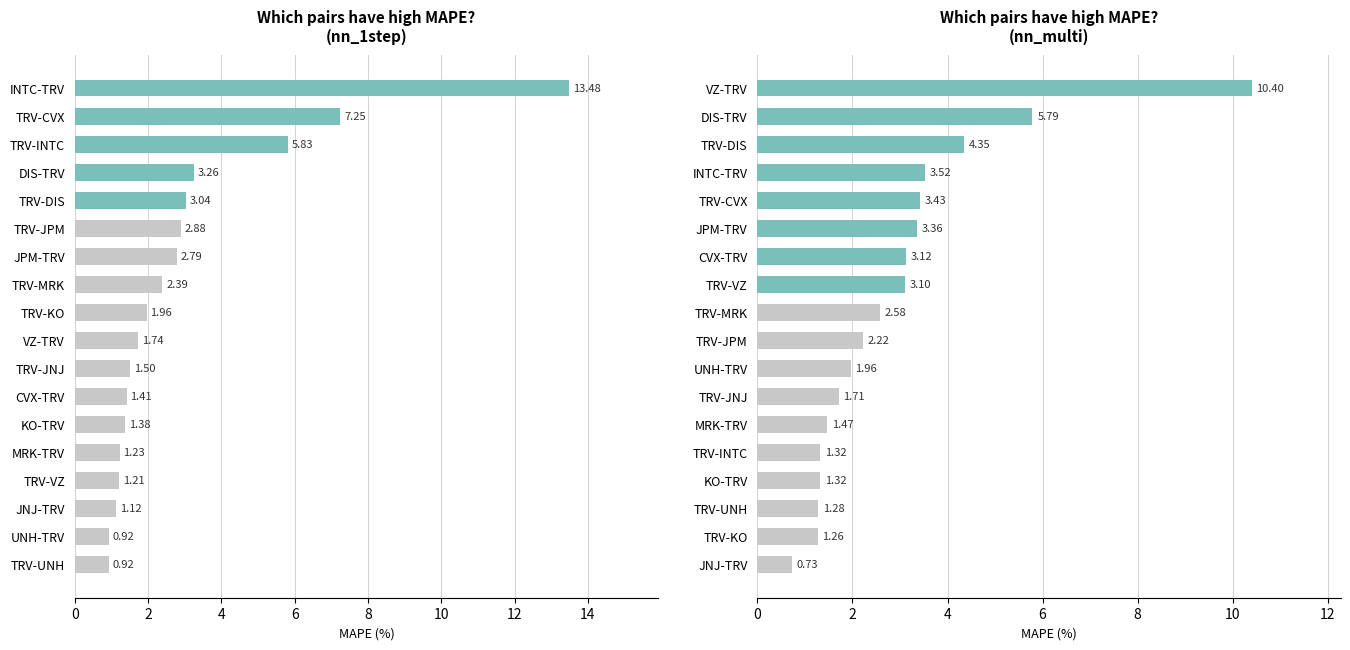

How many data points in nn_multi are less than 2?

8